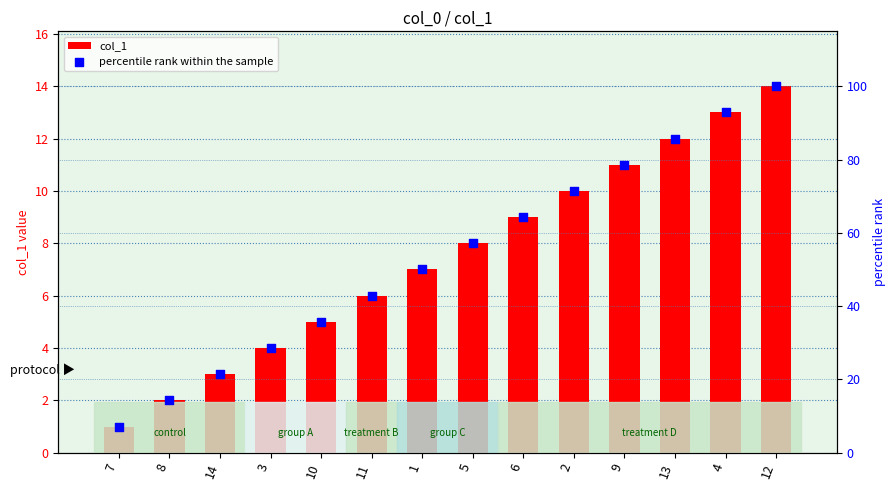

Which series contains the lowest Y value?

col_1